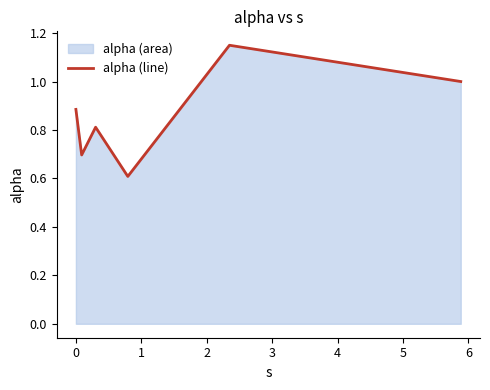

Does the chart display data point markers on the line(s)?

No